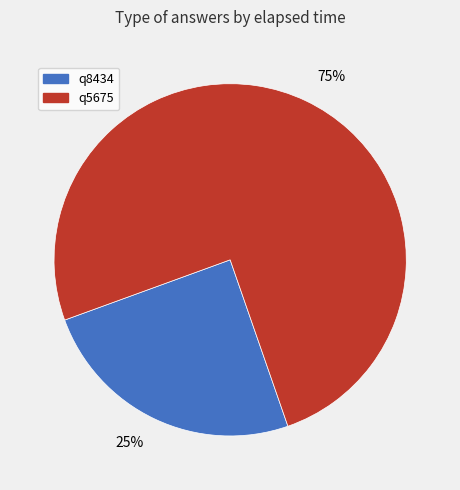

Rank the categories by value from highest to lowest.

75%, 25%